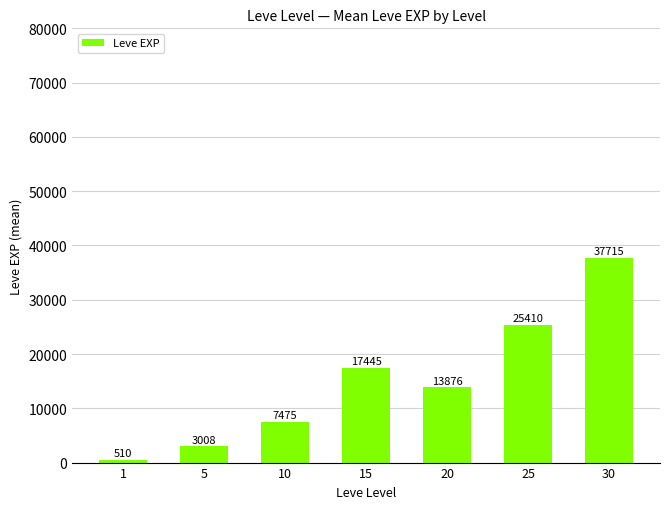

What is the smallest value displayed?

510